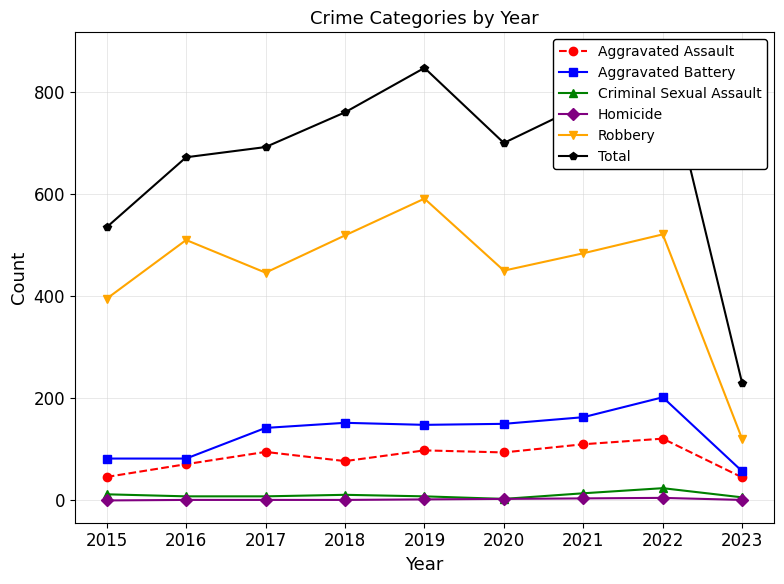

At which label does Total first exceed 700?

2018